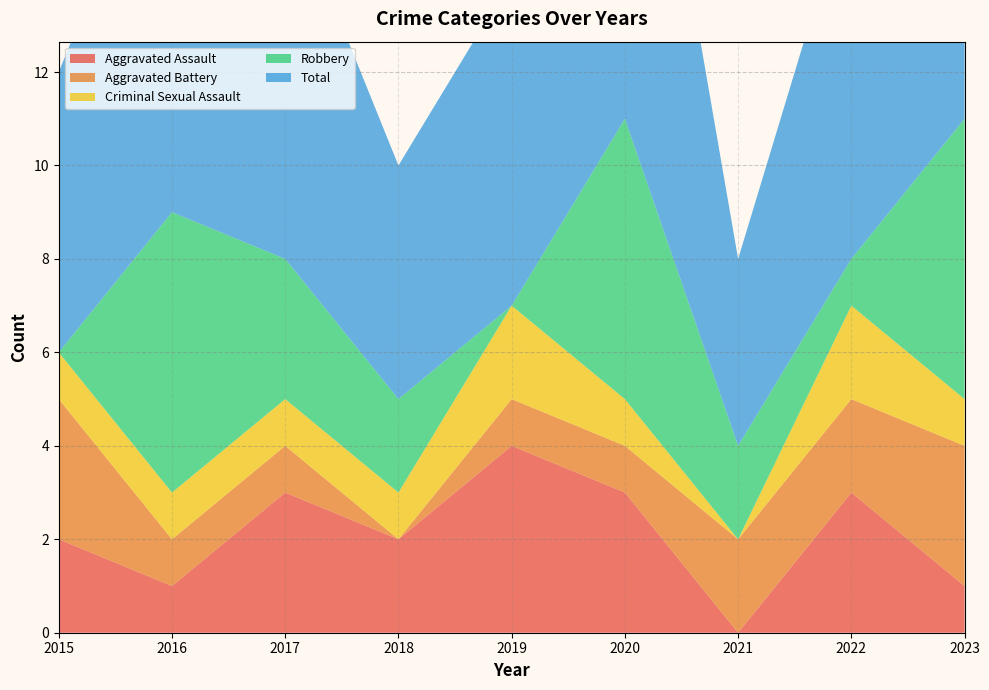

Reading left to right, transcribe all the data shown in this chart.

Aggravated Assault: 2015=2	2016=1	2017=3	2018=2	2019=4	2020=3	2021=0	2022=3	2023=1
Aggravated Battery: 2015=3	2016=1	2017=1	2018=0	2019=1	2020=1	2021=2	2022=2	2023=3
Criminal Sexual Assault: 2015=1	2016=1	2017=1	2018=1	2019=2	2020=1	2021=0	2022=2	2023=1
Robbery: 2015=0	2016=6	2017=3	2018=2	2019=0	2020=6	2021=2	2022=1	2023=6
Total: 2015=6	2016=9	2017=8	2018=5	2019=7	2020=11	2021=4	2022=8	2023=11